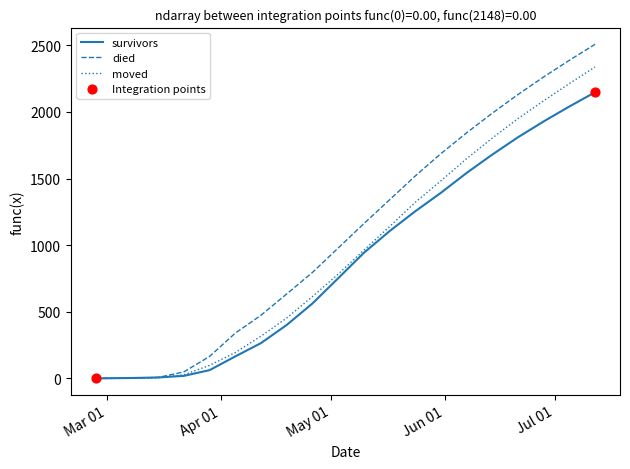

Which series has the widest spread of values?

died